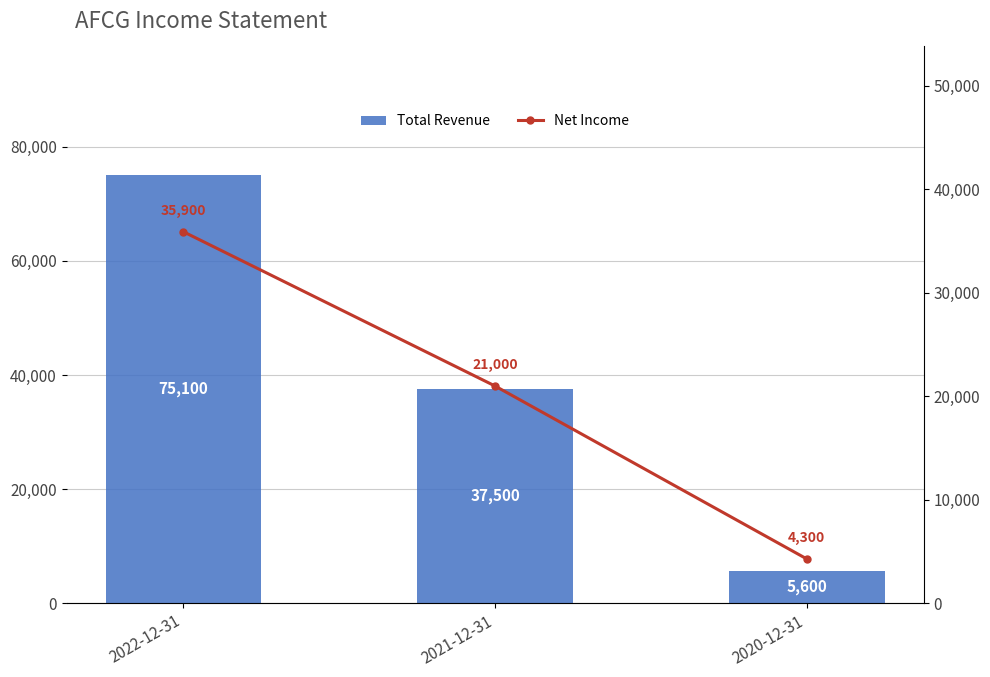

What is the difference between the maximum and second lowest values in the Net Income series?

14900